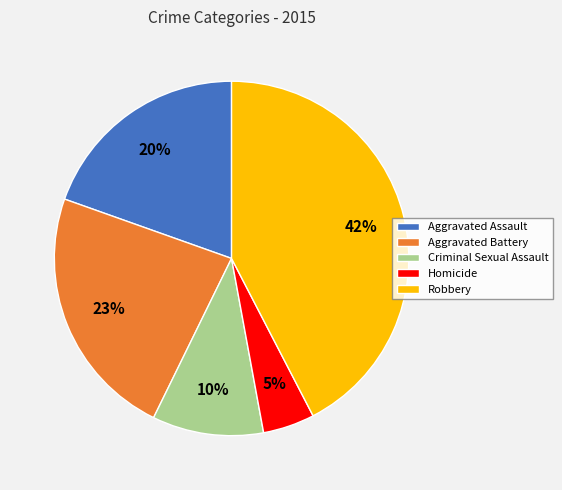

What percentage is the Aggravated Assault slice, to the nearest percent?

20%